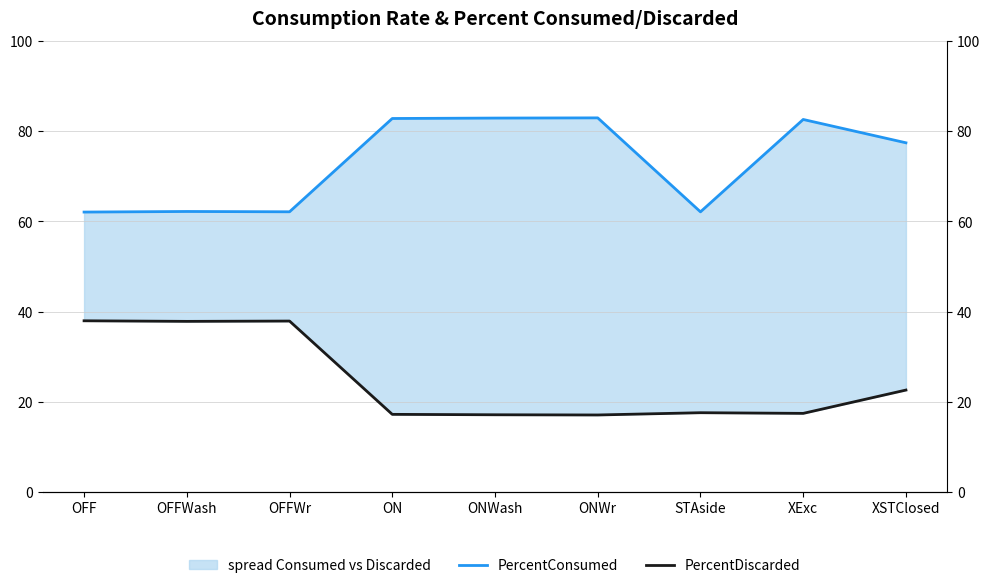

Reading left to right, what are all the values shown in this chart?

PercentConsumed: 62.1	62.2	62.1	82.8	82.9	83.0	62.1	82.6	77.4
PercentDiscarded: 37.9	37.8	37.9	17.2	17.1	17.0	17.6	17.4	22.6